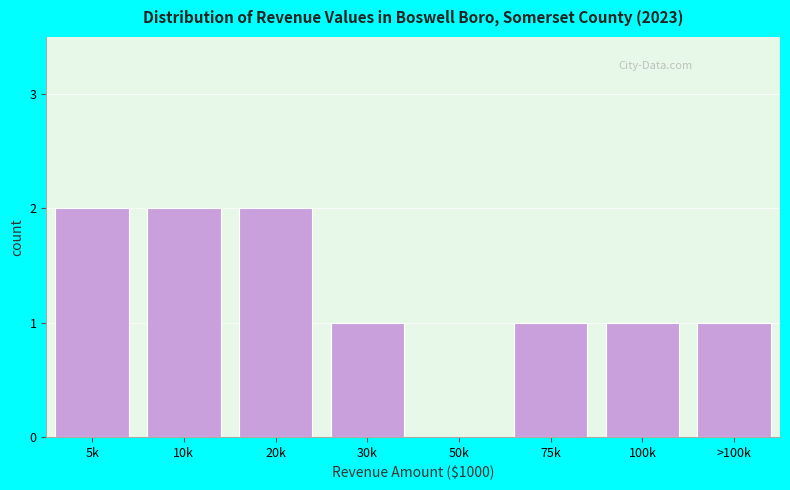

Reading left to right, list all the values displayed in this chart.

5k=2	10k=2	20k=2	30k=1	50k=0	75k=1	100k=1	>100k=1